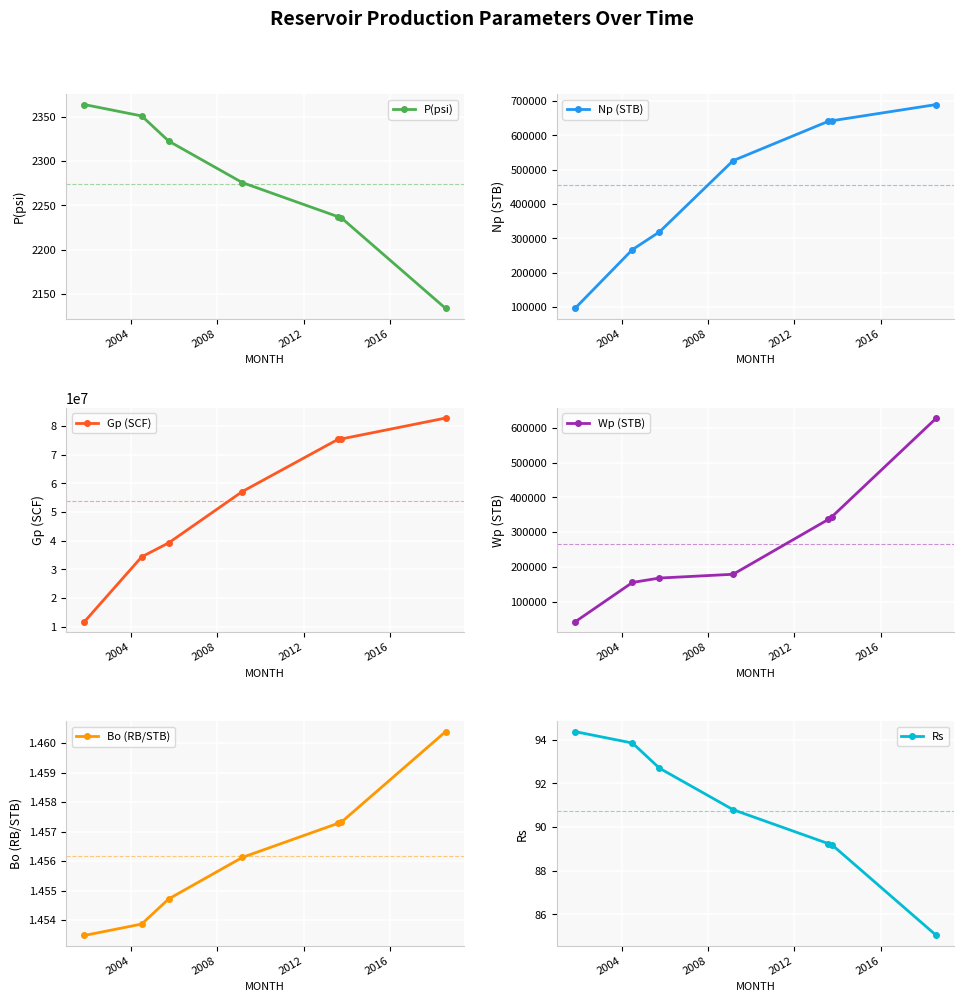

Reading left to right, extract all data points from this chart.

P(psi): 2364.0	2351.1	2322.7	2275.7	2237.3	2235.9	2133.5
Np (STB): 95841.5	267296.0	318799.4	526519.4	641372.1	642870.8	690069.6
Gp (SCF): 11628595.0	34357898.0	39245438.0	57170986.0	75331320.0	75520172.0	82813248.0
Wp (STB): 42307.2	155818.4	168436.2	179318.8	337115.1	345083.9	628101.4
Bo (RB/STB): 1.5	1.5	1.5	1.5	1.5	1.5	1.5
Rs: 94.4	93.8	92.7	90.8	89.2	89.2	85.0